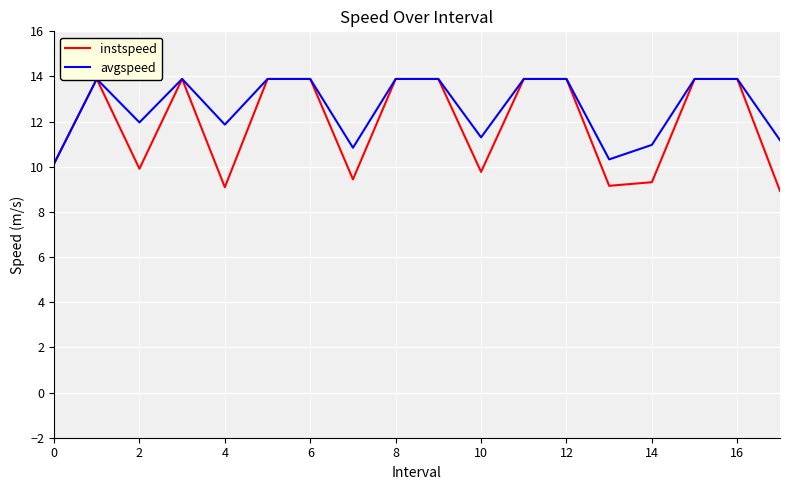

What is the sum of all instspeed values?

214.7